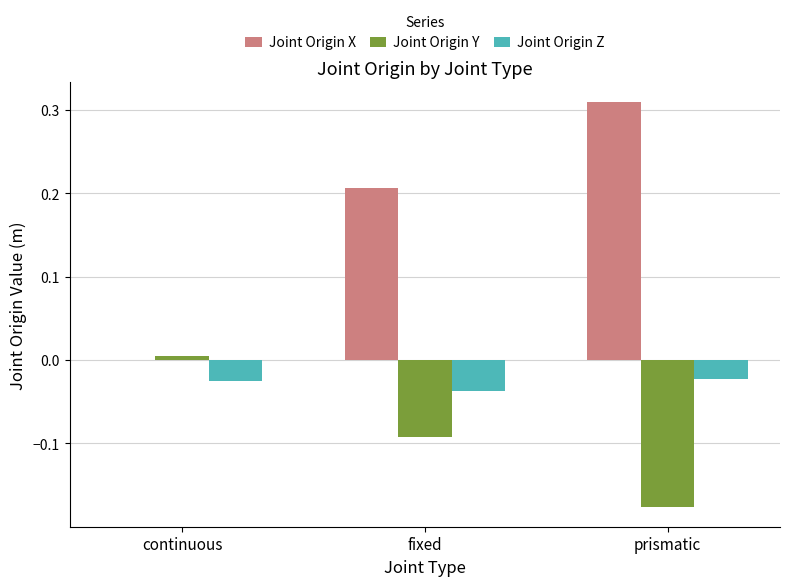

Which series changed the most between continuous and prismatic?

Joint Origin X